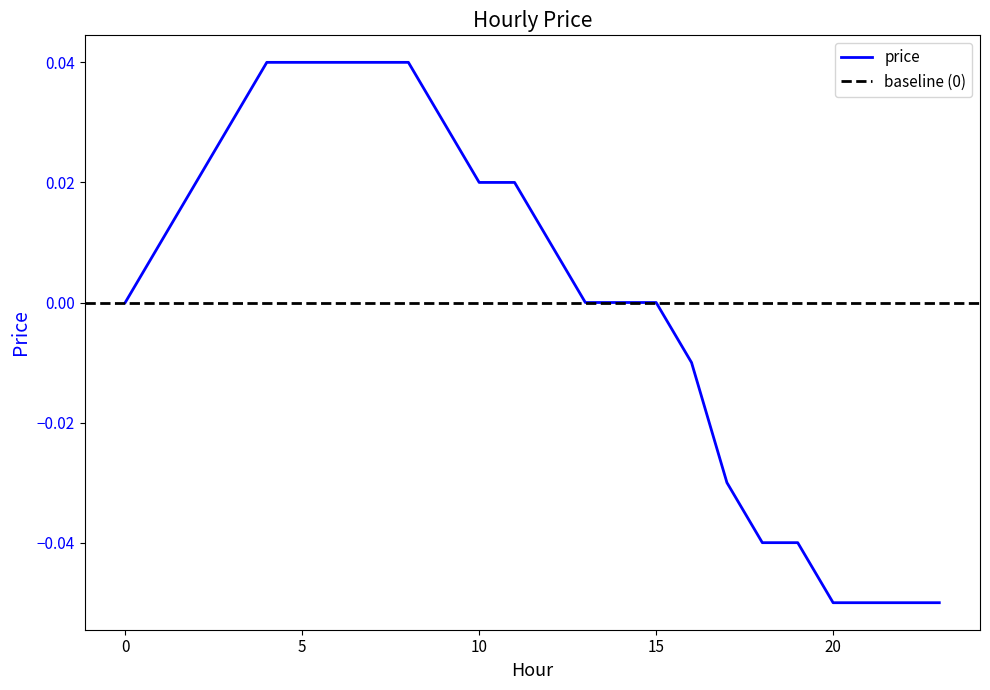

How many lines are shown in the chart?

1